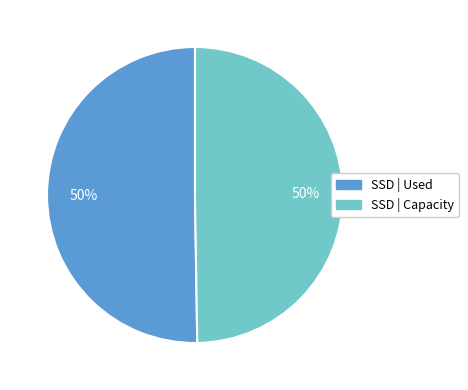

How many segments does this pie chart have?

2